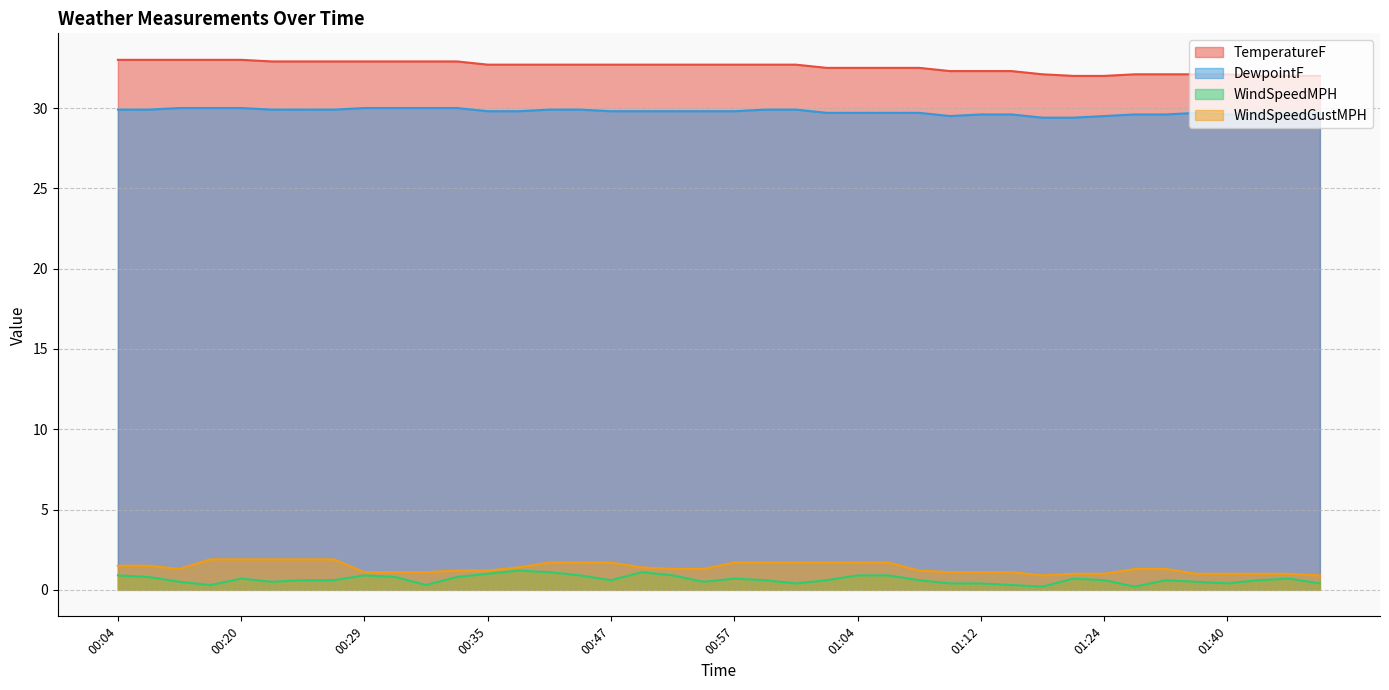

True or false: TemperatureF and DewpointF intersect in this chart.

False